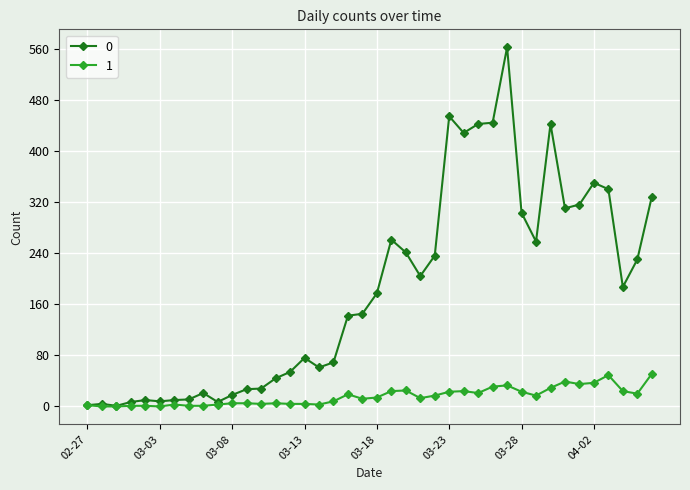

Rank the series by their average value, from highest to lowest.

0, 1